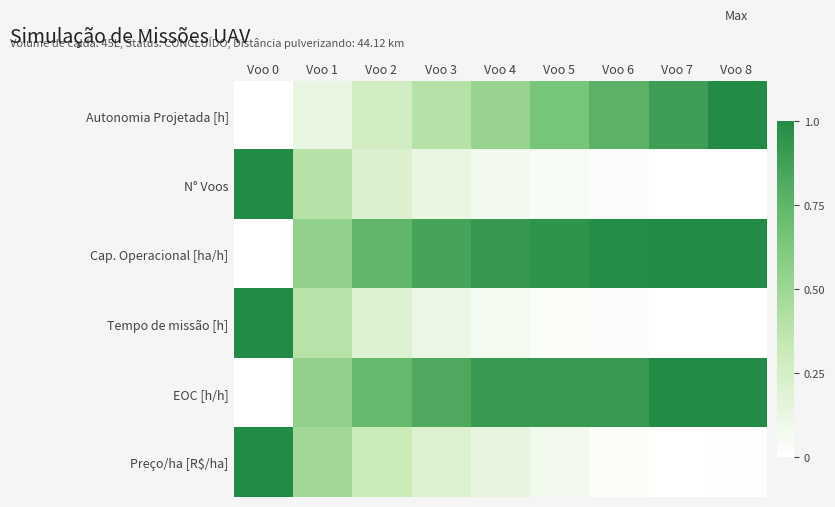

What is the difference between the highest and lowest values at Voo 1?

0.4